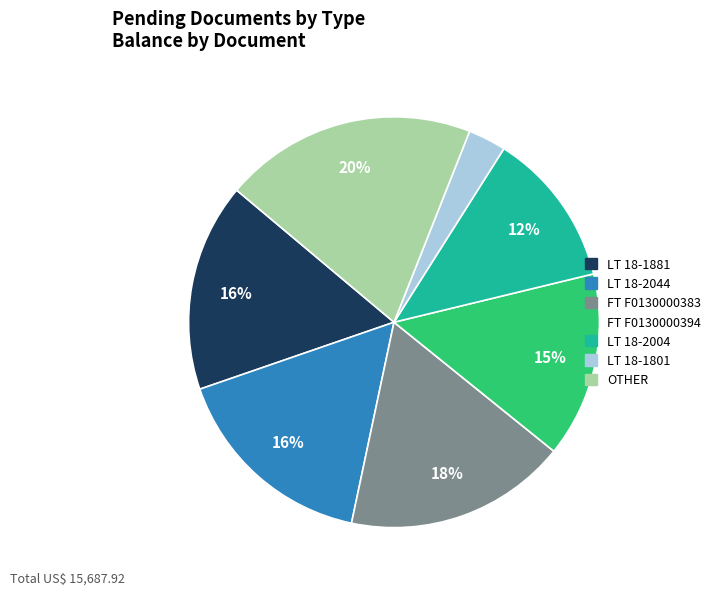

To the nearest percent, what portion does LT 18-2004 represent?

12%